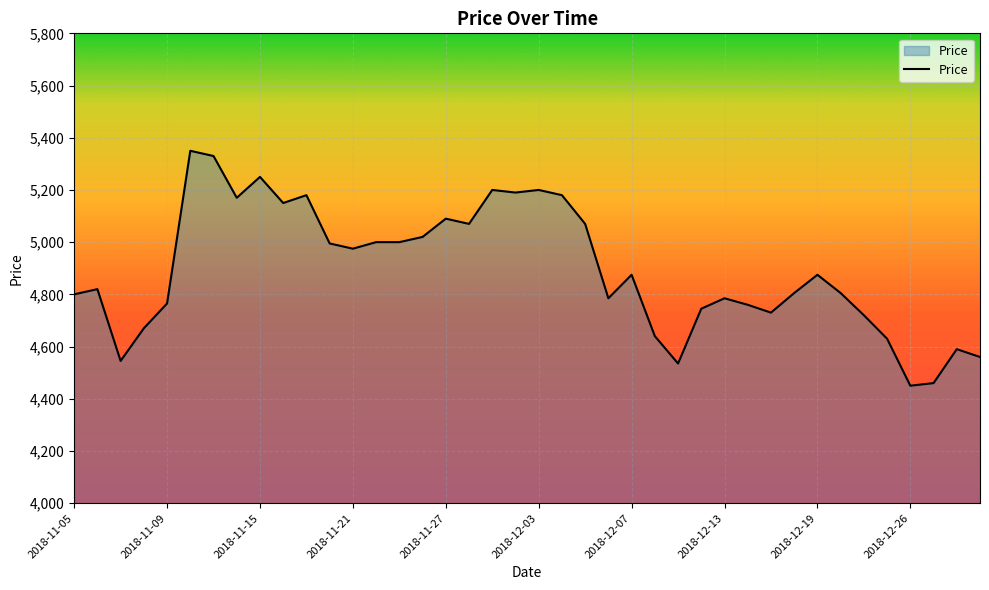

What is the maximum value shown in the chart?

5350